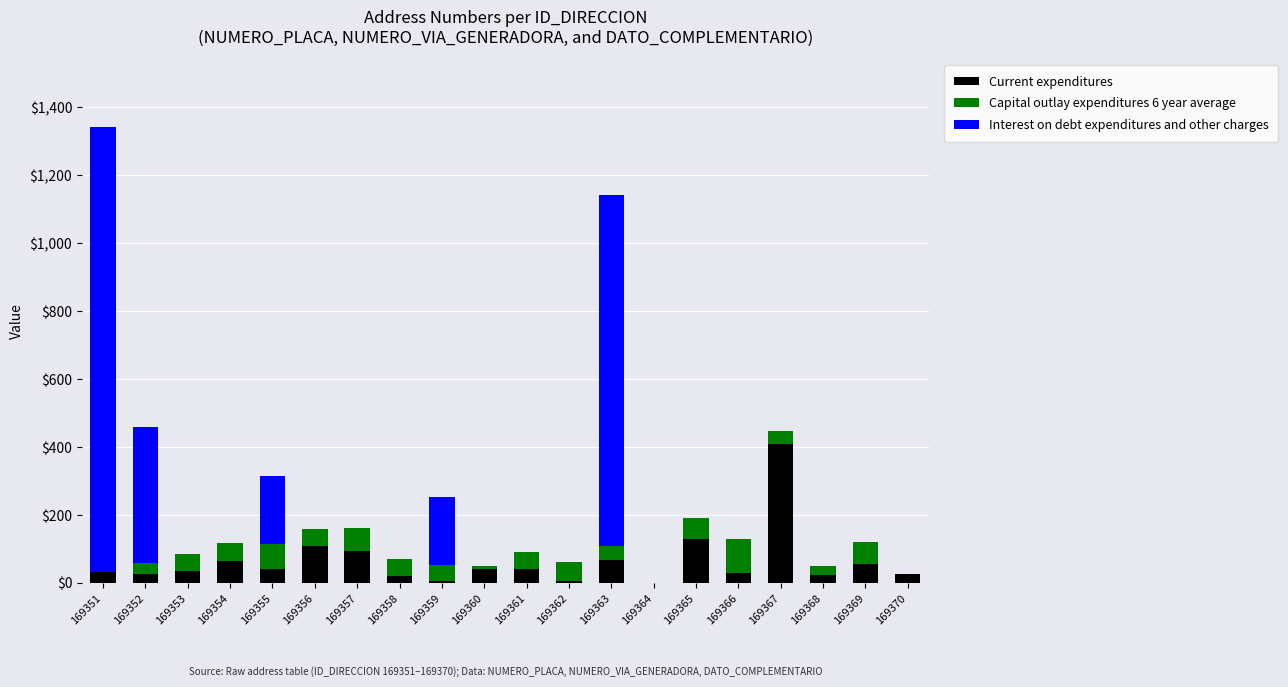

Does the chart contain stacked bars?

Yes